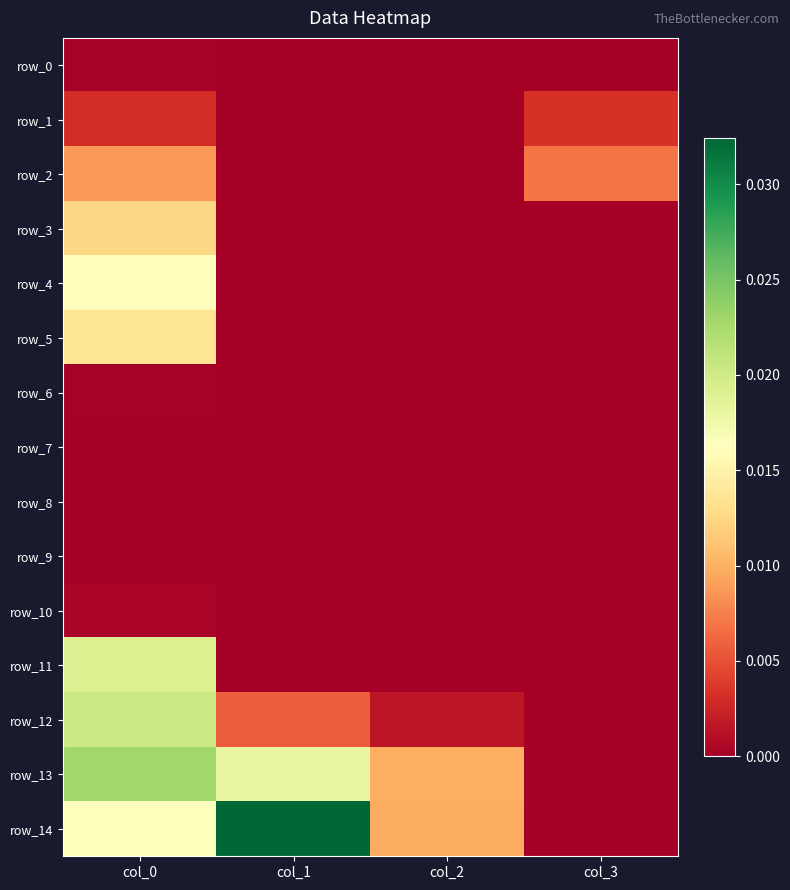

Which series has the largest total across all categories?

row_14